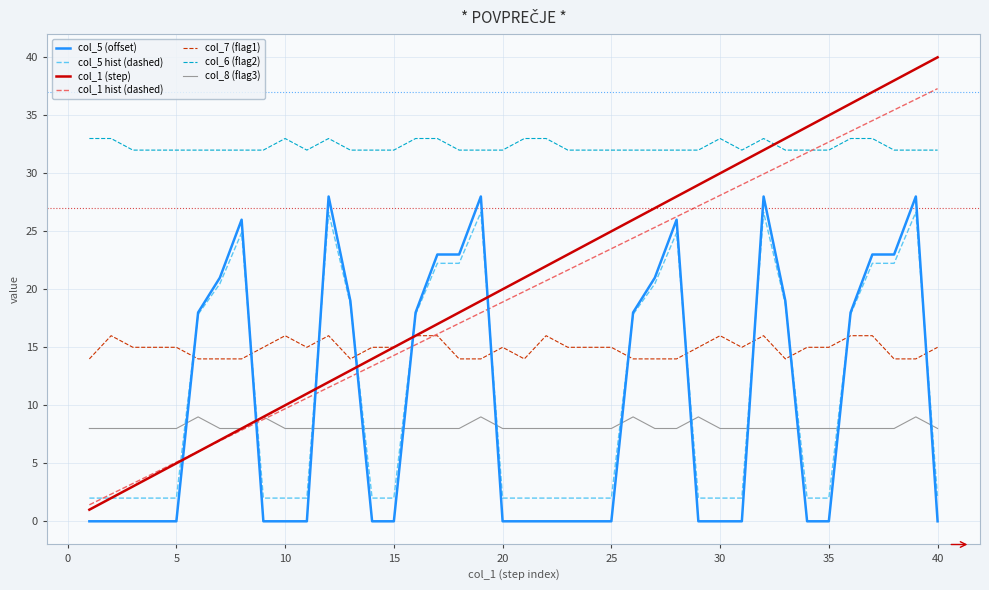

True or false: col_6 (flag2) and col_5 (offset) intersect in this chart.

False